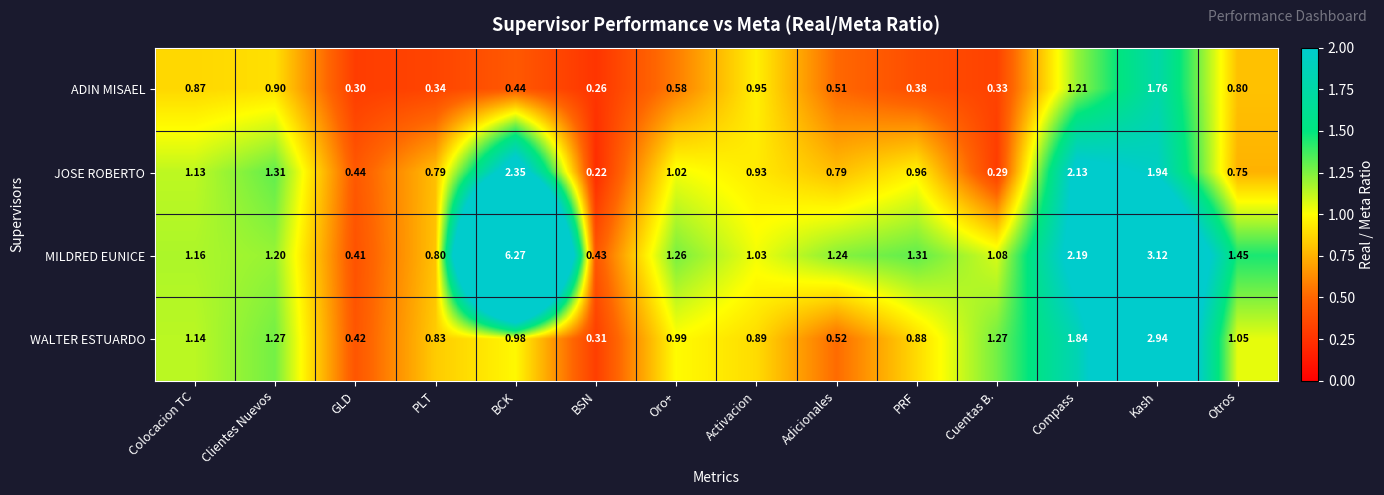

At which category is the sum across all series the highest?

BCK